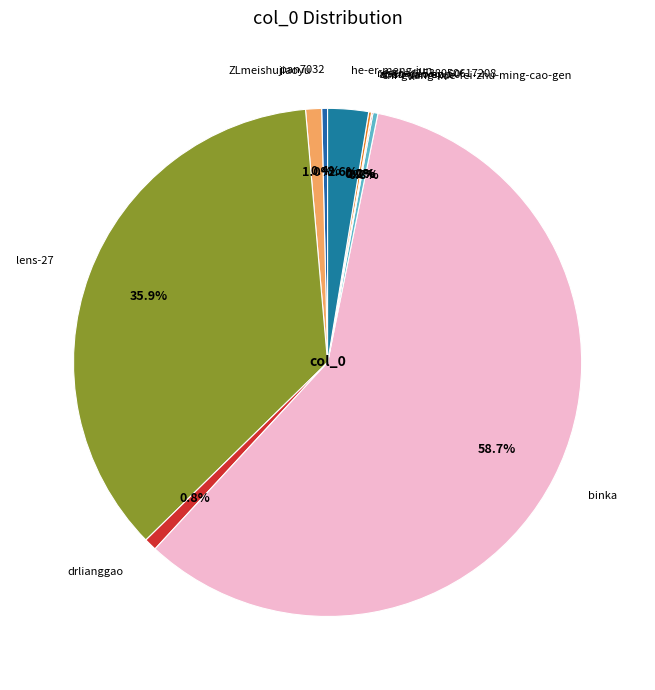

Is binka the majority of the pie?

Yes